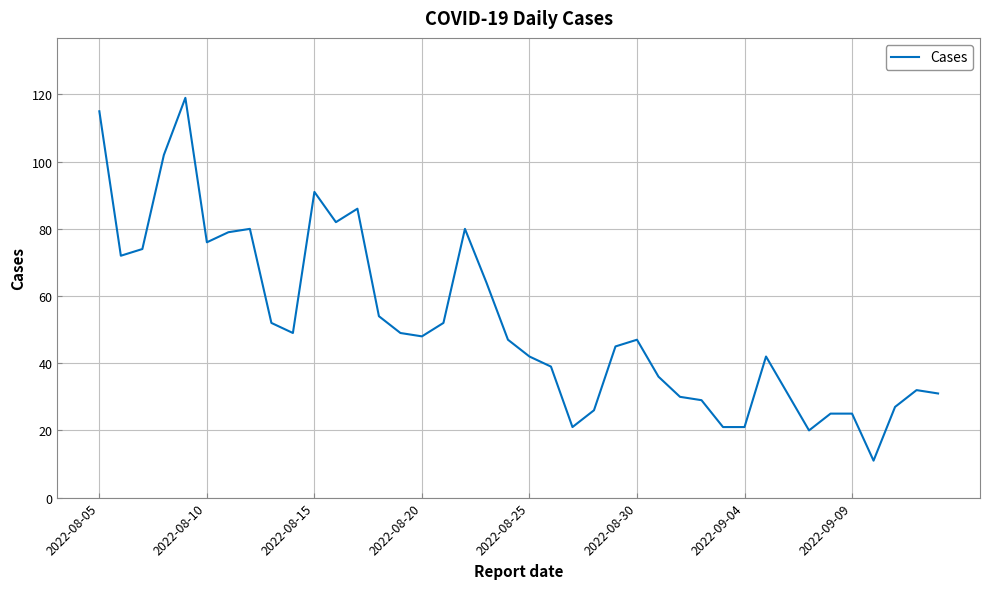

What is the minimum value shown in the chart?

11